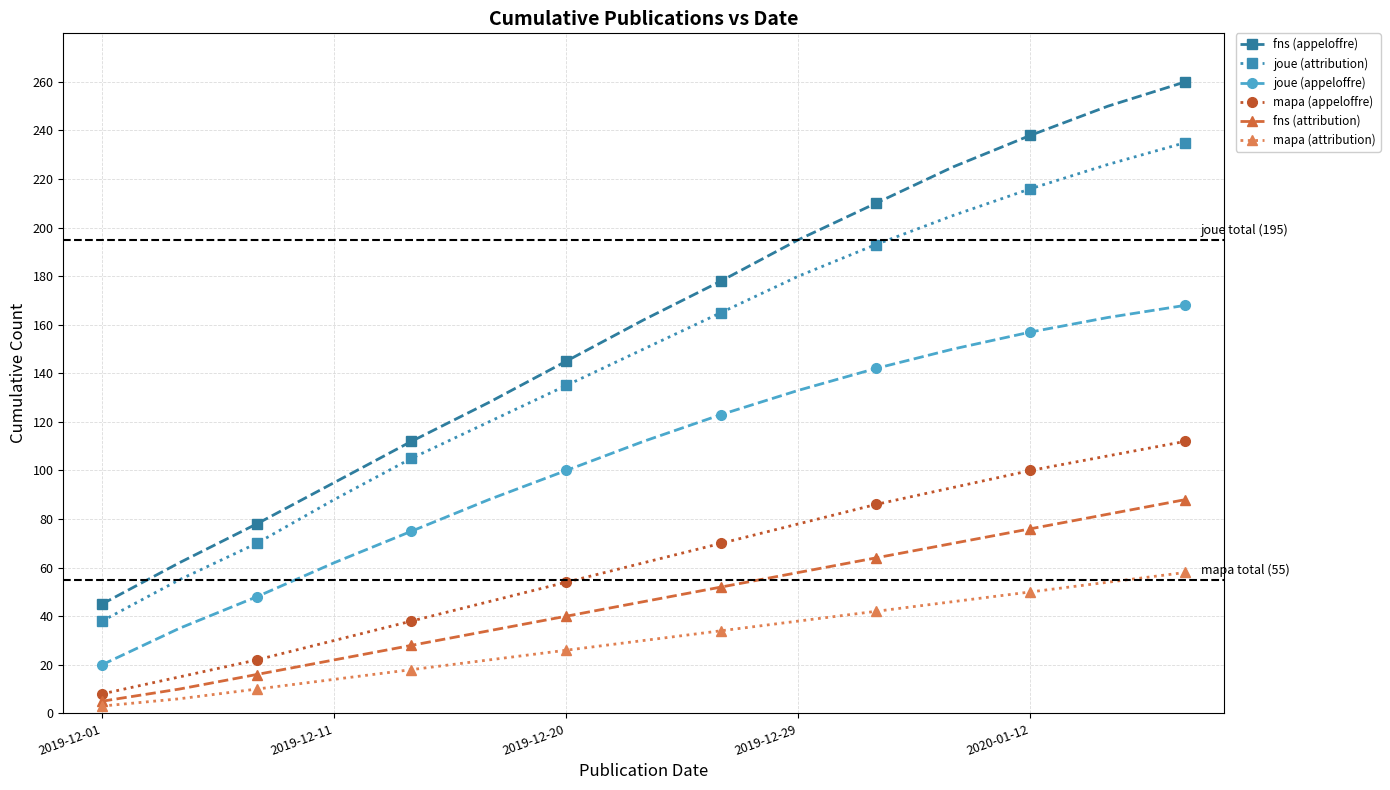

True or false: joue (appeloffre) has more than 1 interior local peaks.

False